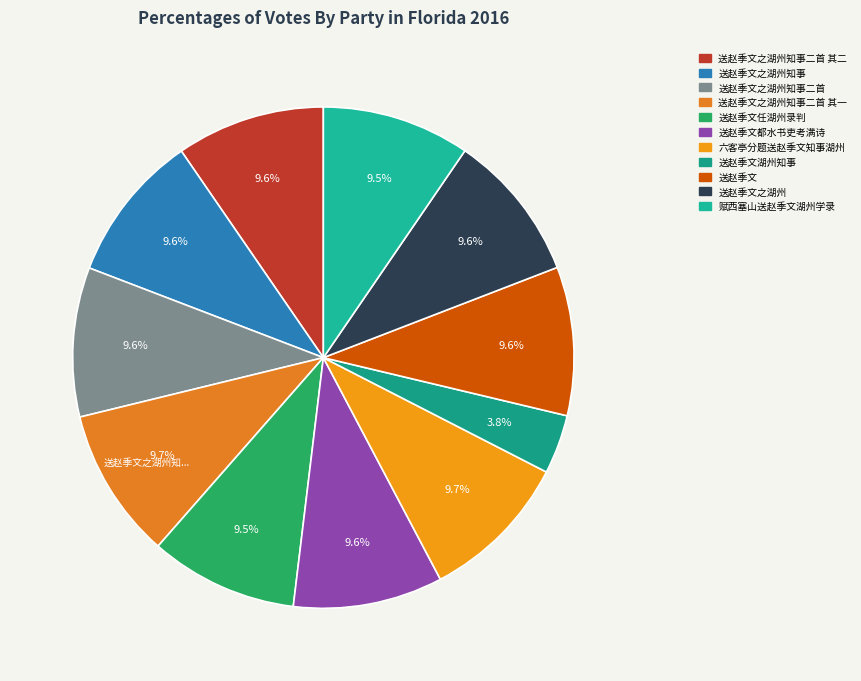

Rank the categories by value from highest to lowest.

送赵季文之湖州知事二首 其一, 六客亭分题送赵季文知事湖州, 送赵季文都水书吏考满诗, 送赵季文之湖州知事二首, 送赵季文之湖州知事, 送赵季文之湖州, 送赵季文, 送赵季文之湖州知事二首 其二, 赋西塞山送赵季文湖州学录, 送赵季文任湖州录判, 送赵季文湖州知事